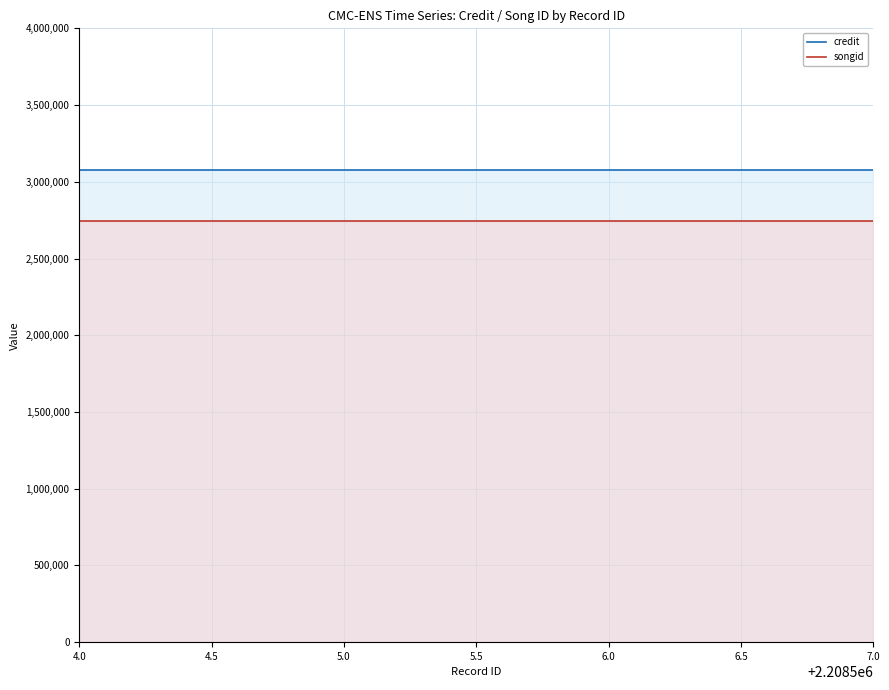

What is the sum of all songid values?

8236908